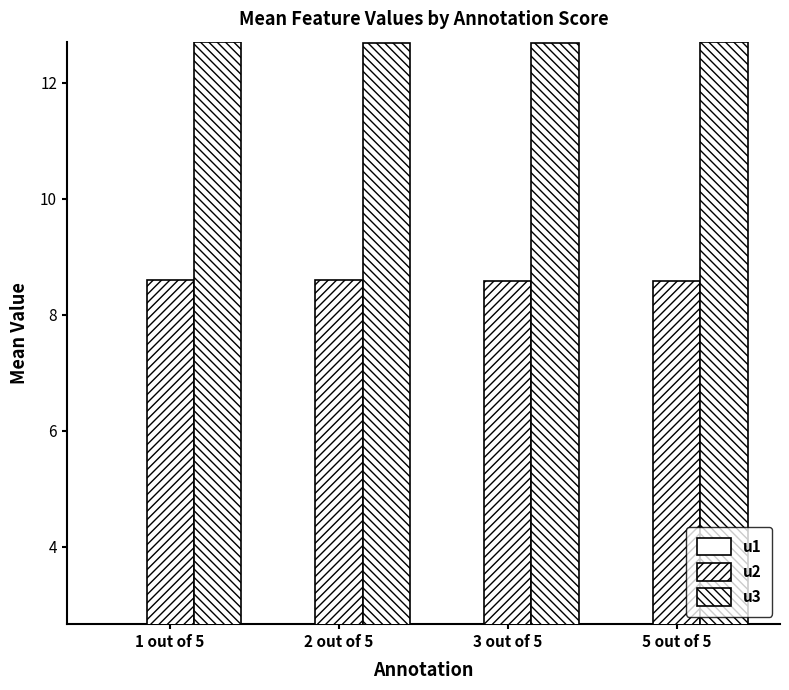

At which category is the sum across all series the highest?

1 out of 5